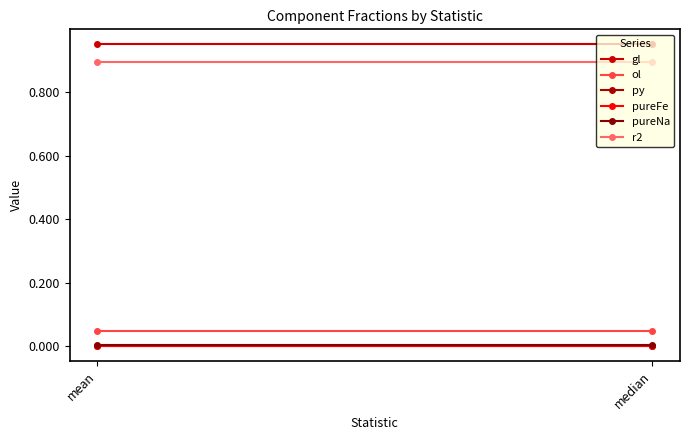

Rank the series at median from lowest to highest value.

py, pureFe, pureNa, ol, r2, gl